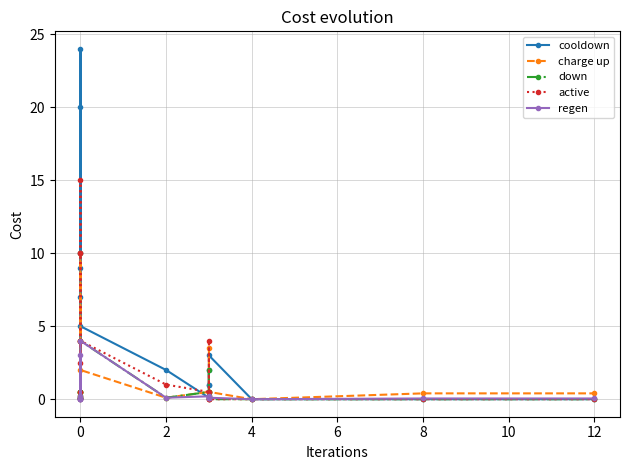

Between 8 and 12, which is larger?

8